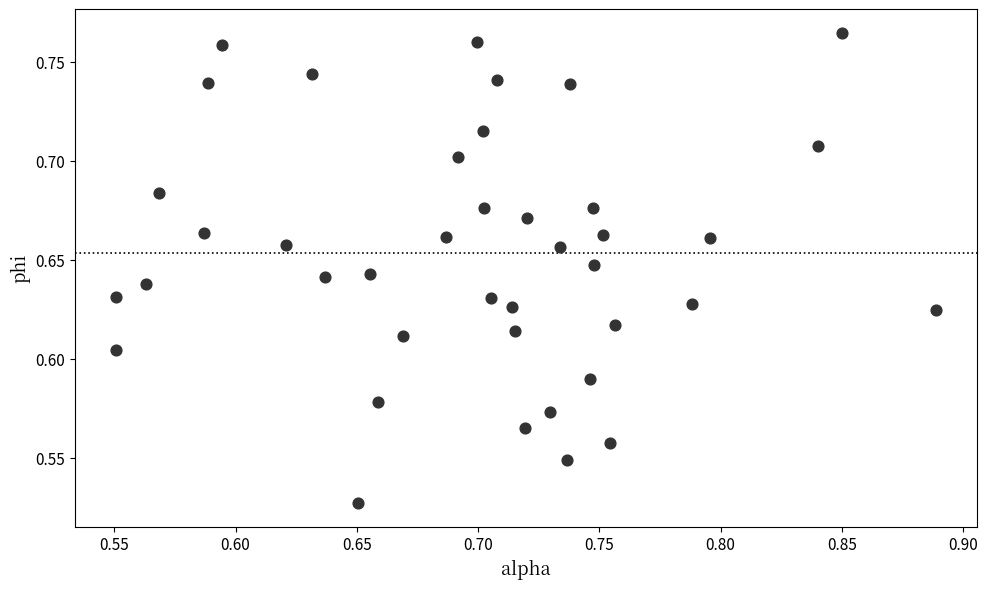

What is the range of X values (max minus min)?

0.3